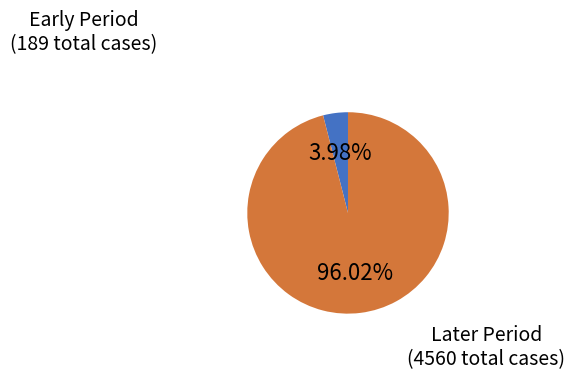

Count the number of slices in the pie.

2